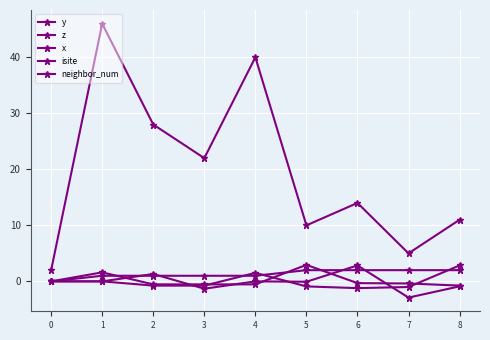

At which category does the chart reach its minimum across all series?

7